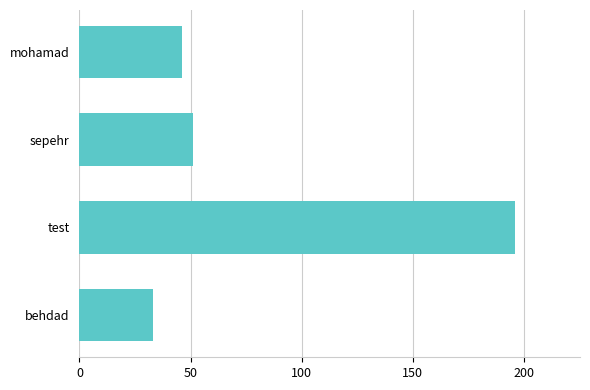

List the labels in order of value, smallest first.

behdad, mohamad, sepehr, test